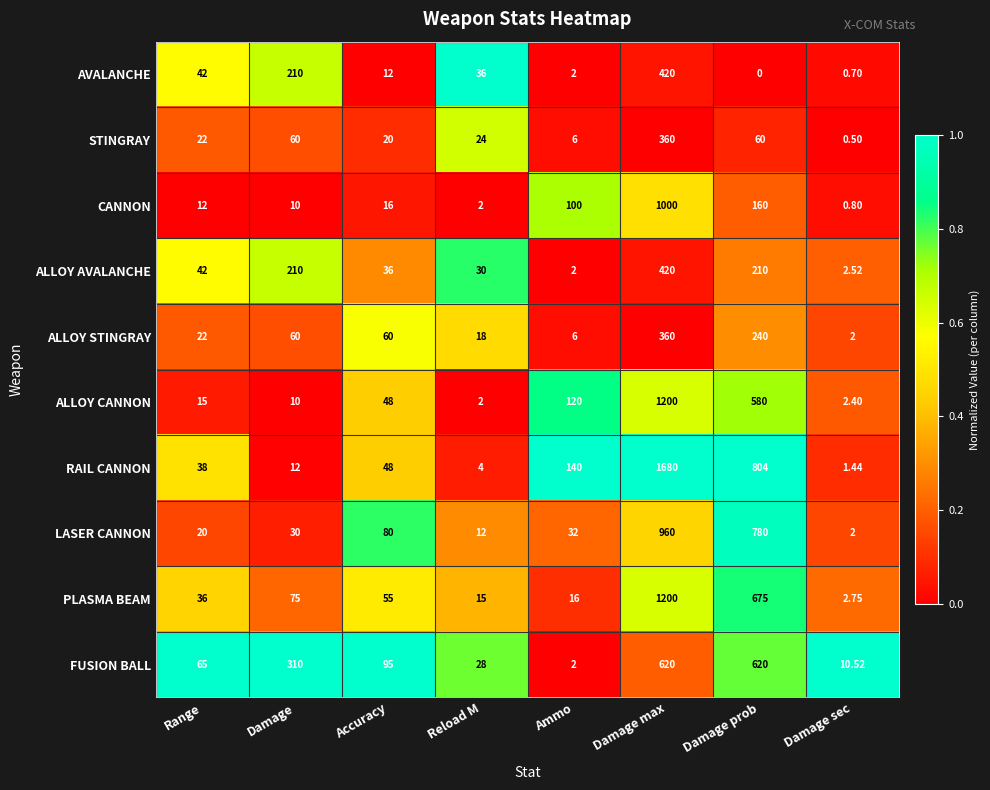

Which category has the lowest value across all series?

Damage prob